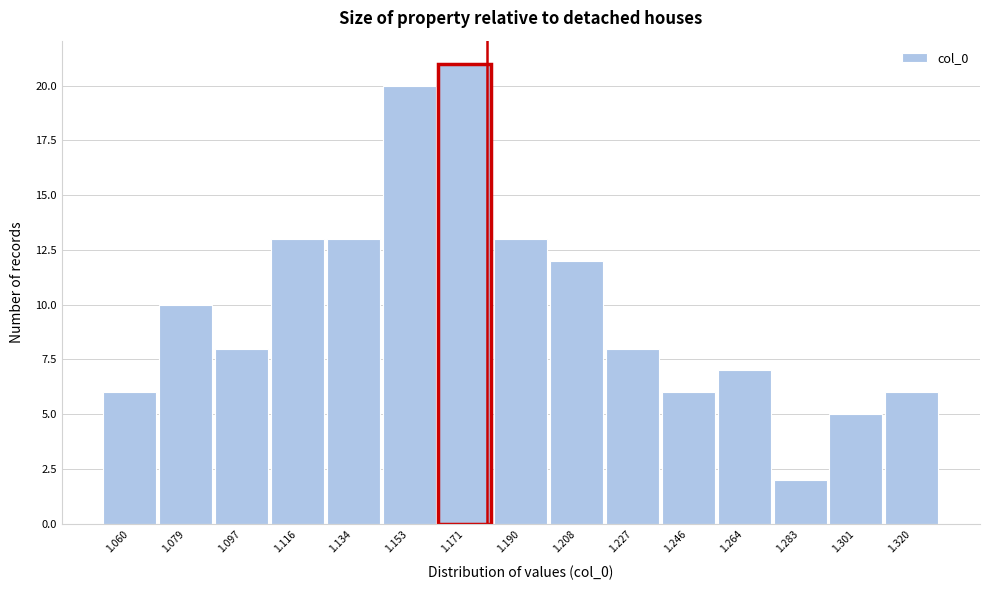

Reading left to right, transcribe all the data shown in this chart.

6	10	8	13	13	20	21	13	12	8	6	7	2	5	6